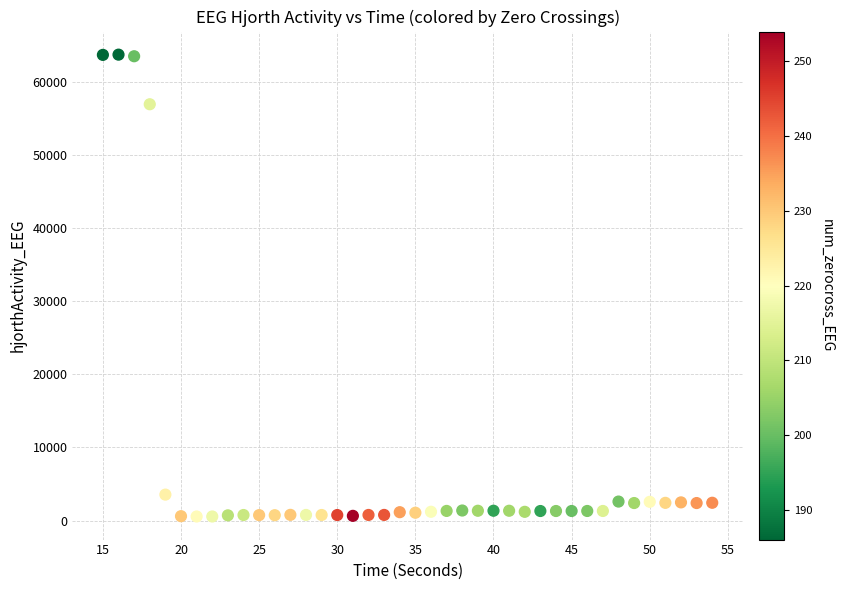

What is the range of X values (max minus min)?

39.0